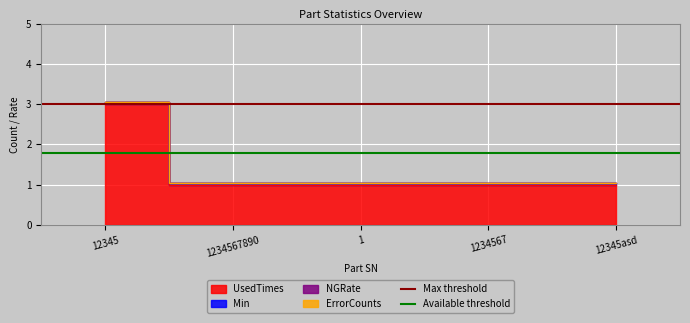

Is it true that Available threshold equals 2.9 at 1234567890?

False